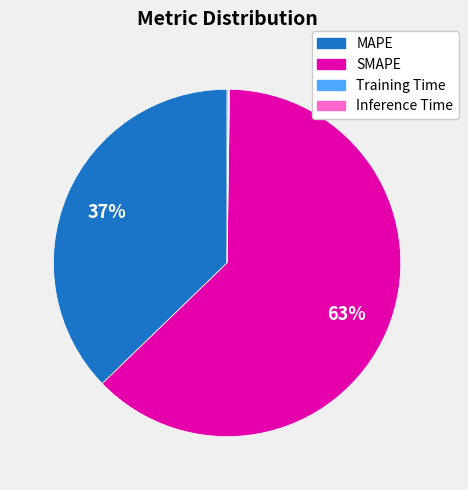

To the nearest percent, what is the average slice percentage?

25%